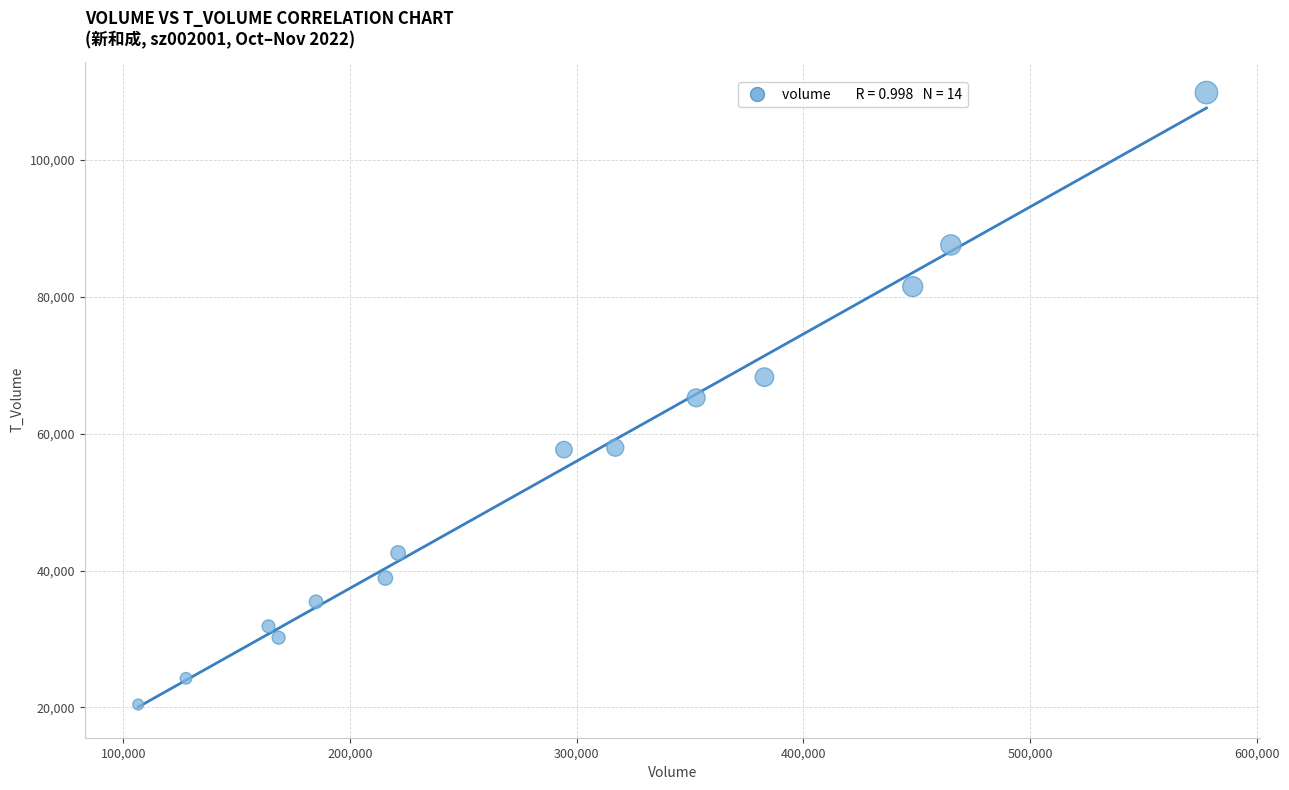

What is the range of Y values (max minus min)?

89416